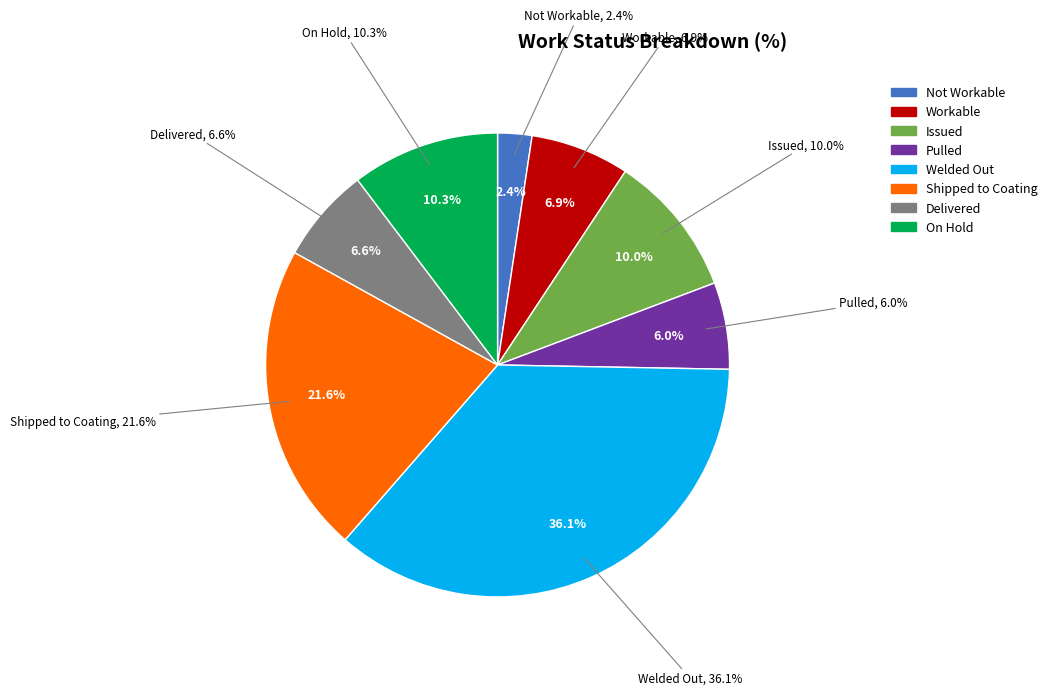

How many slices are in this pie chart?

8